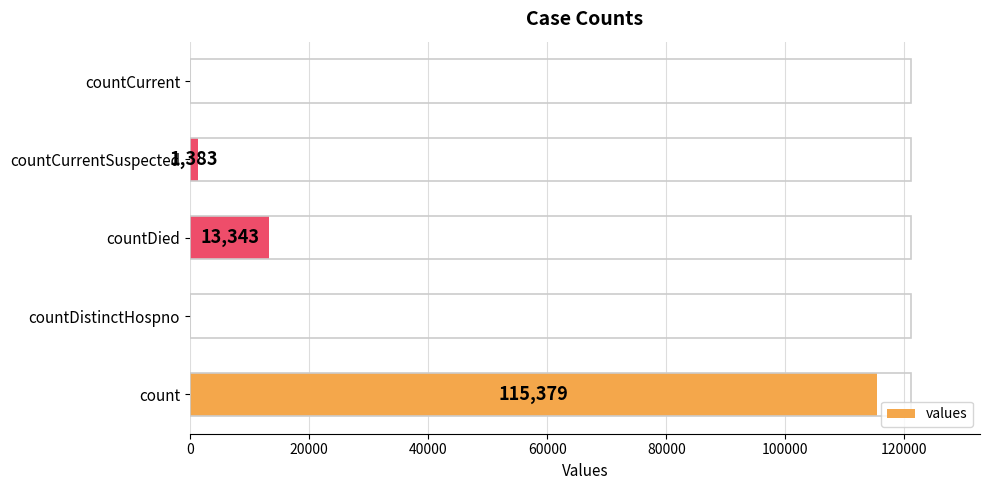

What is the sum of all values?

130105